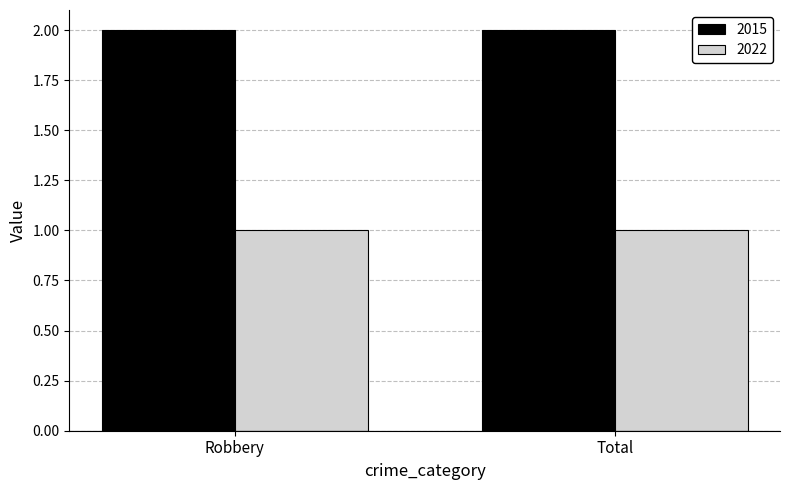

What is the average value of the 2015 series?

2